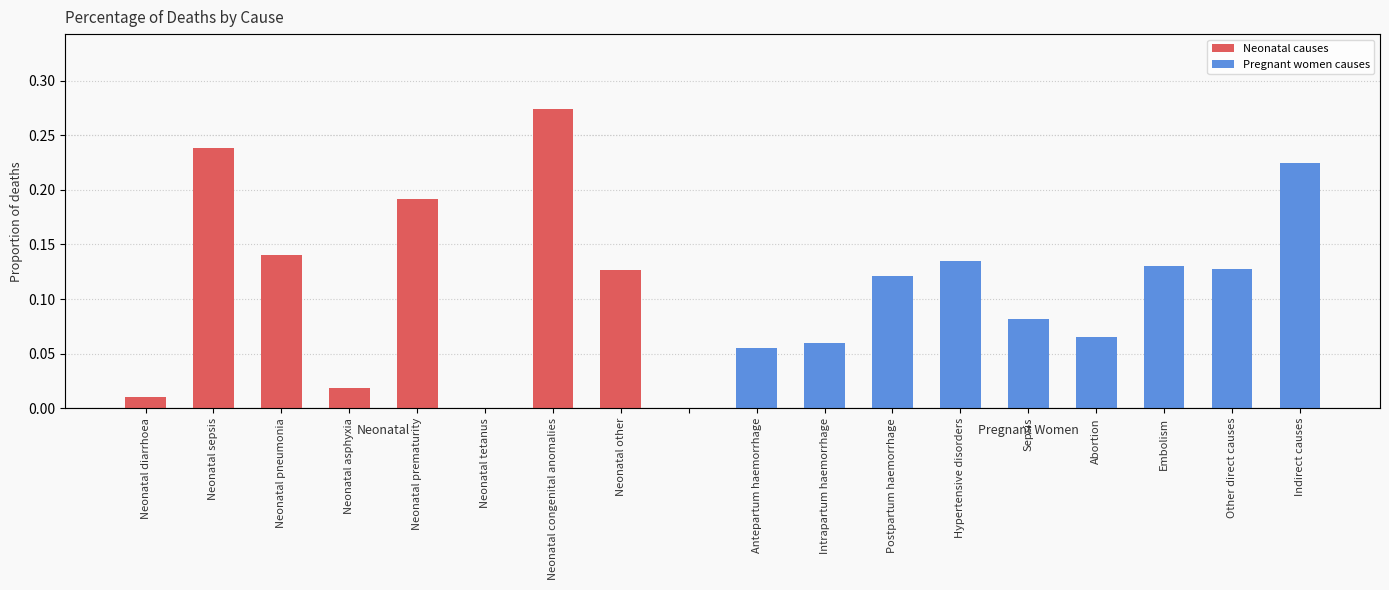

Rank the categories by value from highest to lowest.

Neonatal congenital anomalies, Neonatal sepsis, Neonatal prematurity, Neonatal pneumonia, Neonatal other, Neonatal asphyxia, Neonatal diarrhoea, Neonatal tetanus